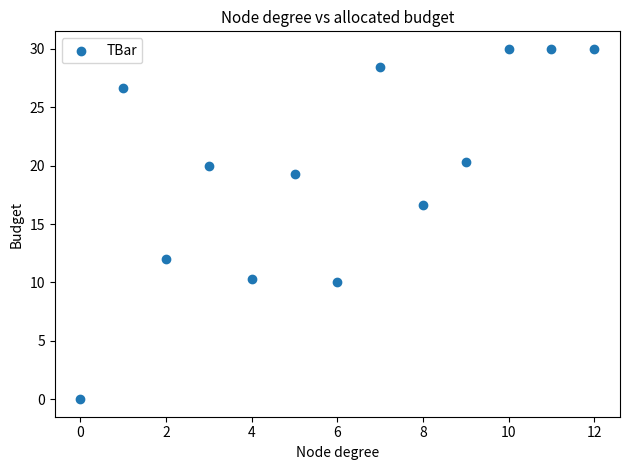

What Y value in the scatter plot is closest to 15?

16.7